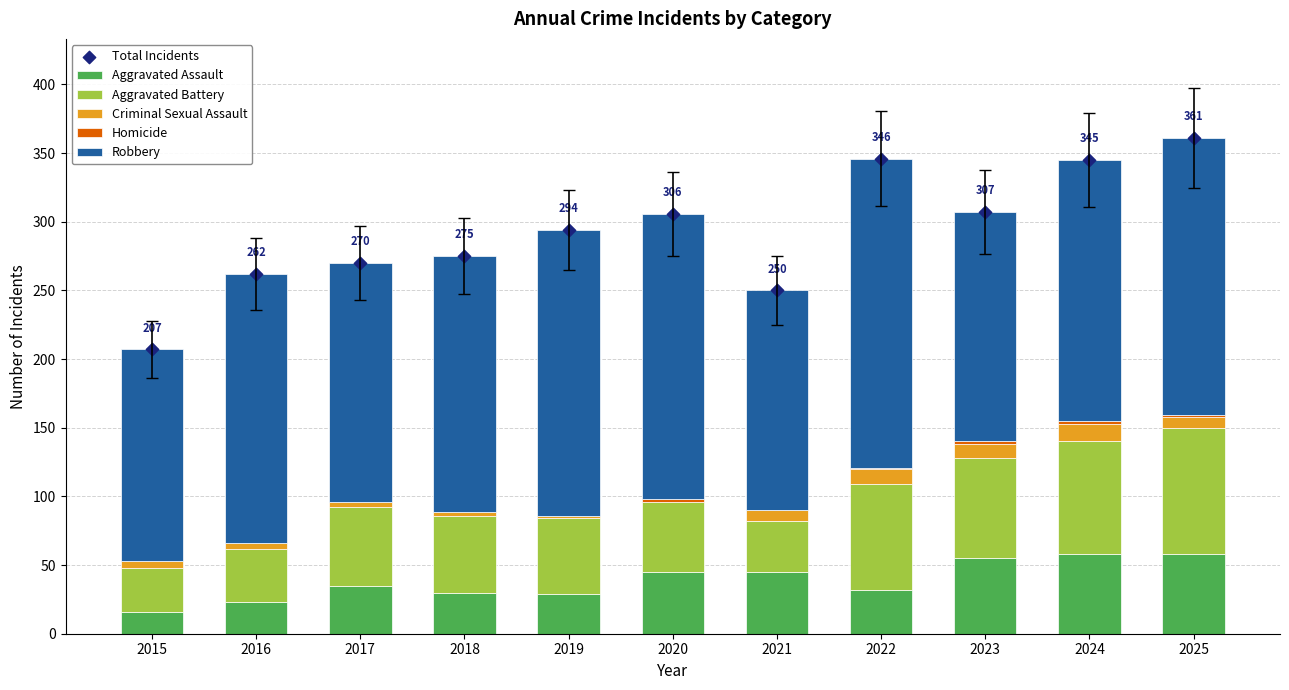

What is the total value across all series at 2016?

524